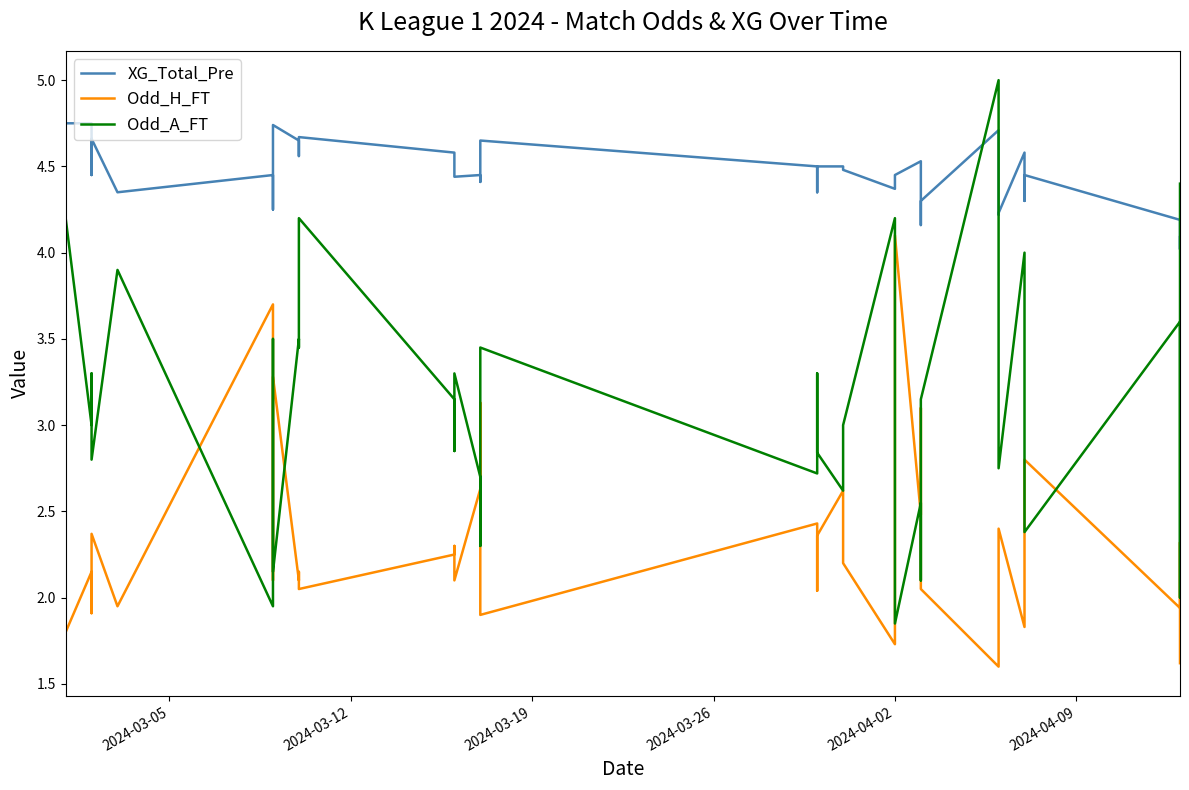

What is the highest value of the Odd_A_FT series?

5.0